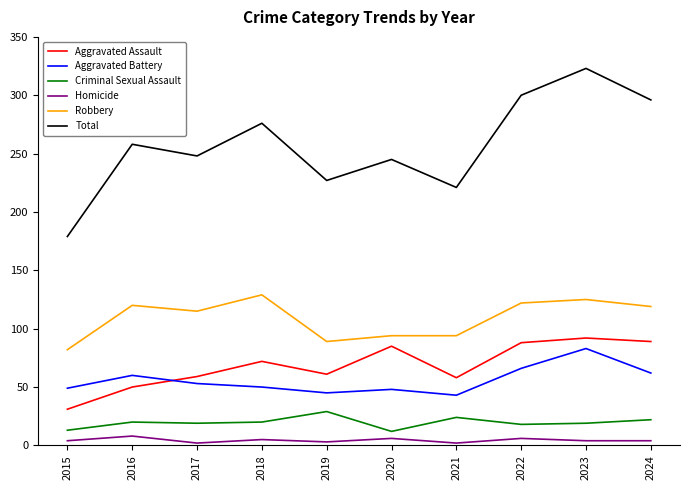

True or false: Total has a value of 108 at 2021.

False